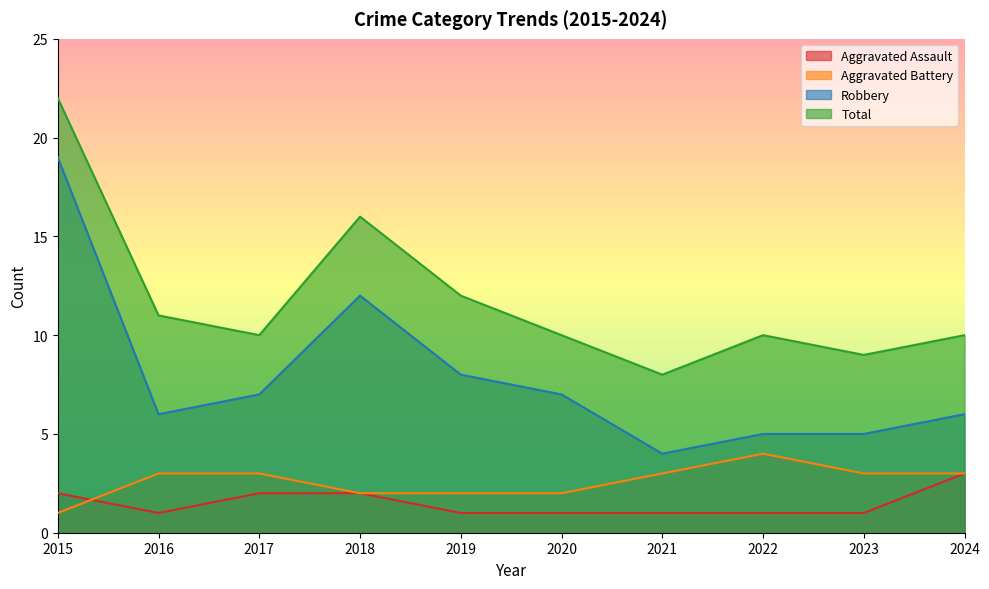

What are all the series names shown in the legend?

Aggravated Assault, Aggravated Battery, Robbery, Total